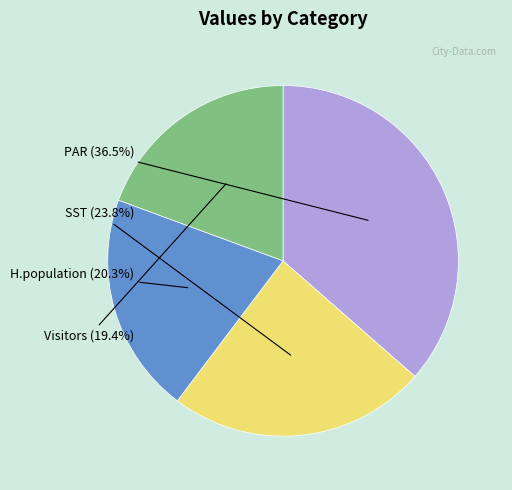

Is there any slice that represents more than half of the pie?

No